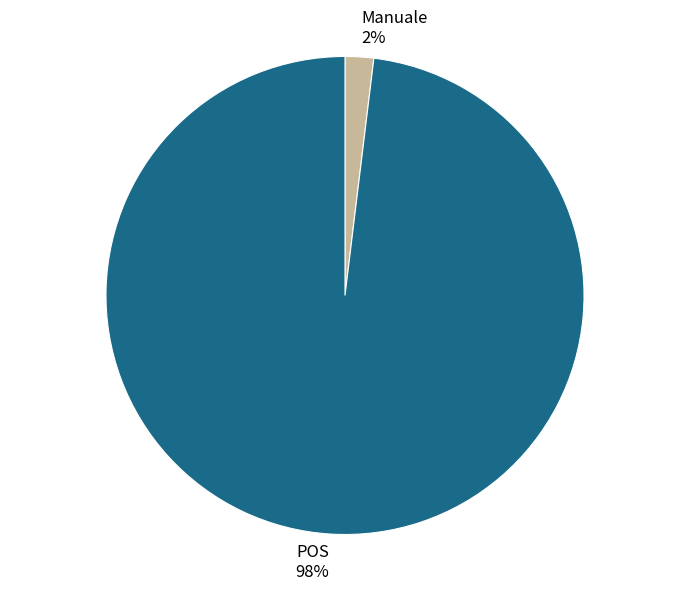

To the nearest percent, what is the difference between the Manuale and POS slice percentages?

96%